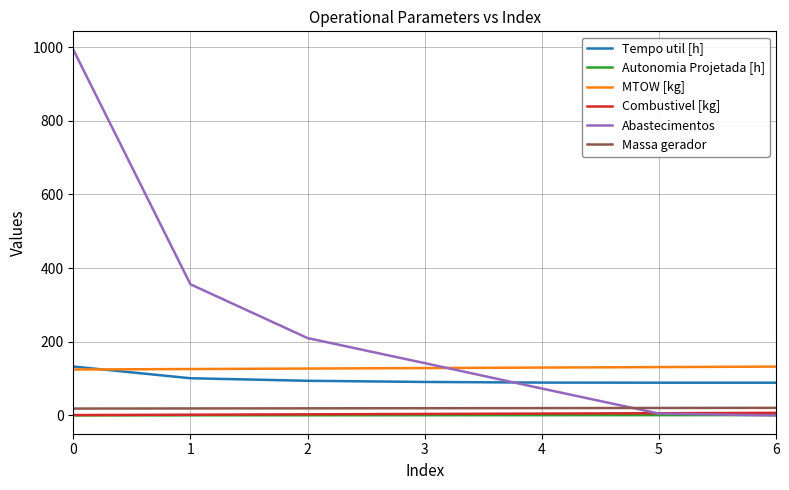

True or false: Massa gerador and MTOW [kg] intersect in this chart.

False